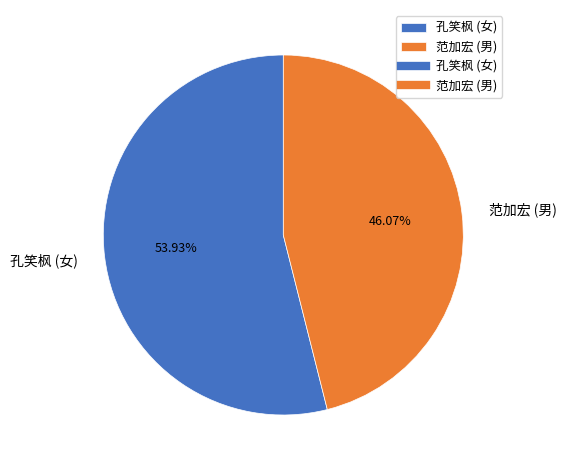

Is the sum of 范加宏 (男) and 孔笑枫 (女) greater than half?

Yes